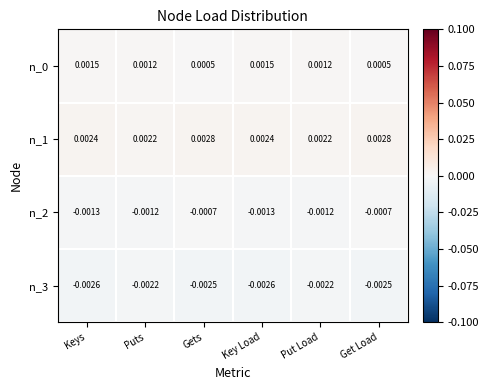

Is the value of n_2 at Put Load greater than the value of n_0 at Keys?

No